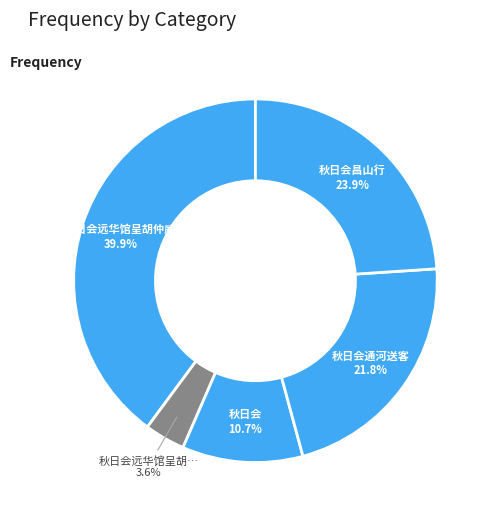

Count the number of slices in the pie.

5